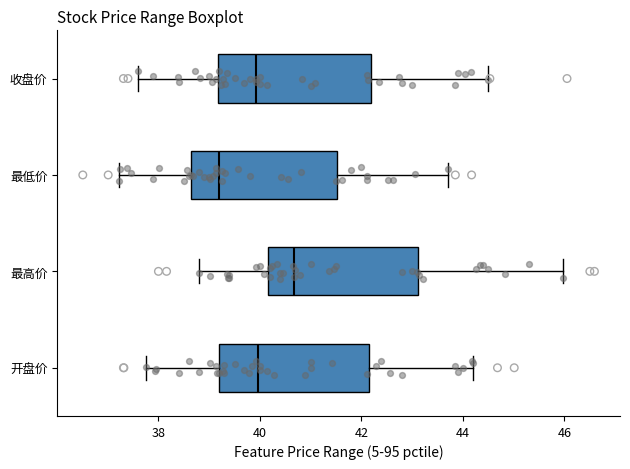

Where is the left edge of the box for 最低价 on the x-axis? The values are not printed on the chart, so give them approximately, as read against the axis.

38.6